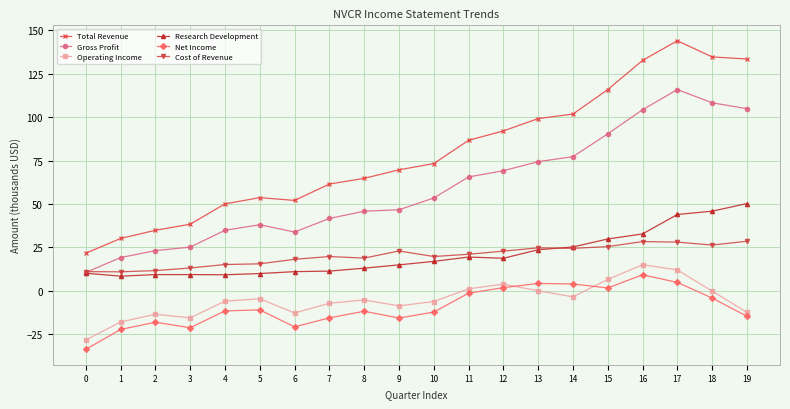

Which series has the largest total across all categories?

Total Revenue